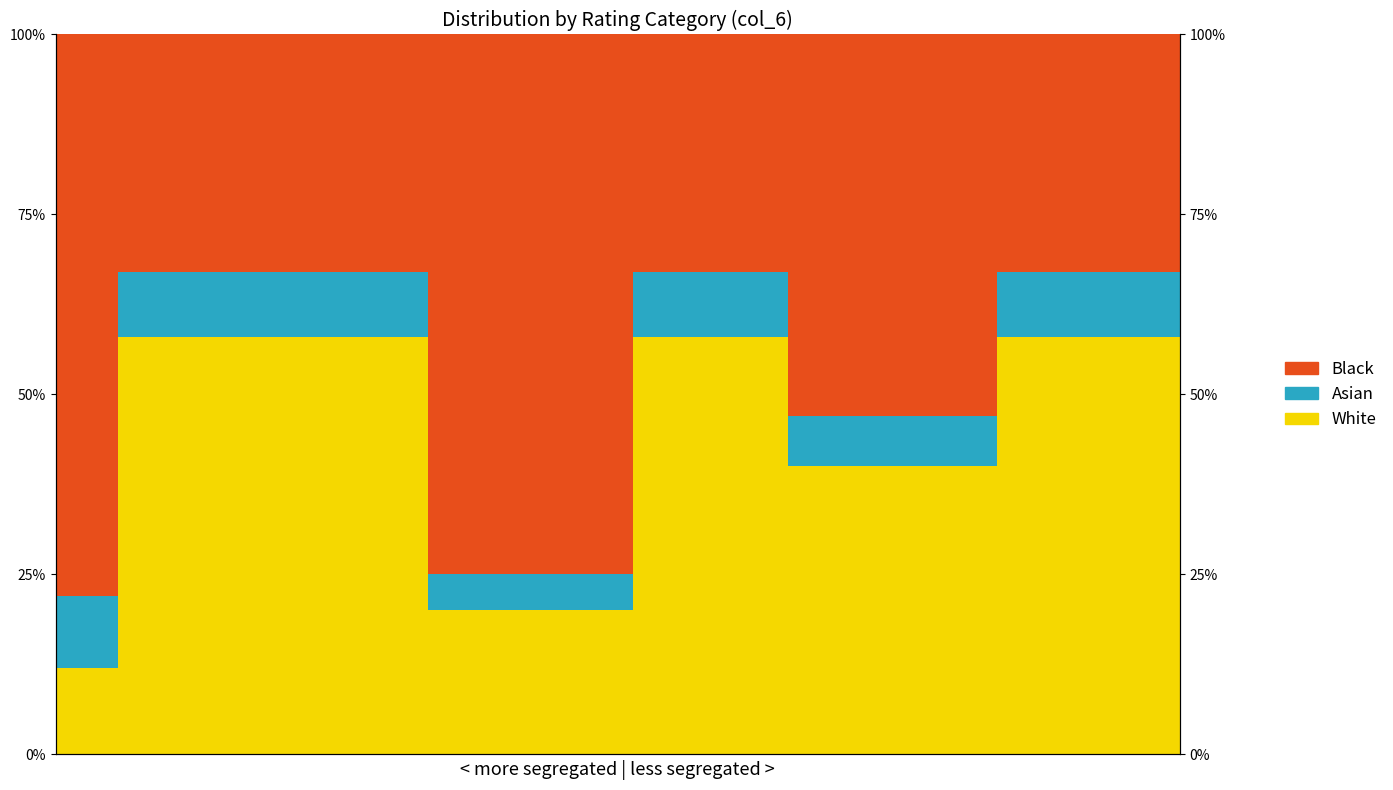

What is the total value across all series at 9?

100.0